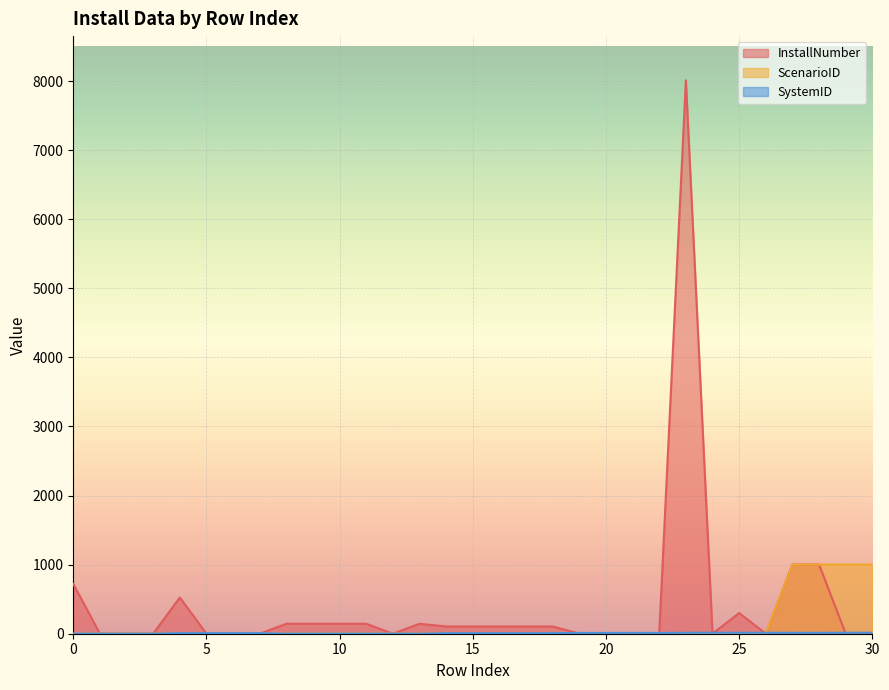

In ScenarioID, how many points are higher than both neighbors (excluding endpoints)?

1